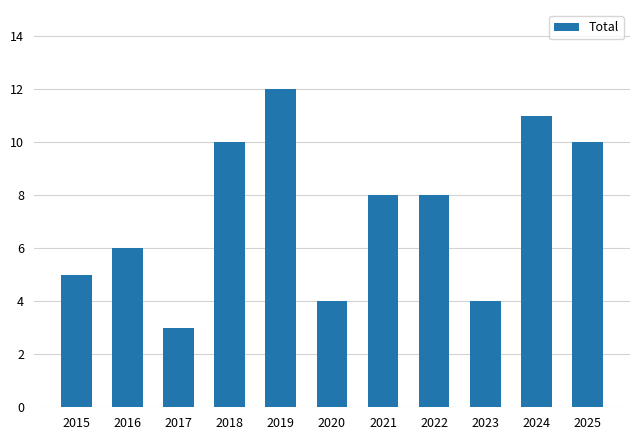

Is it true that the value at 2017 is 1?

False